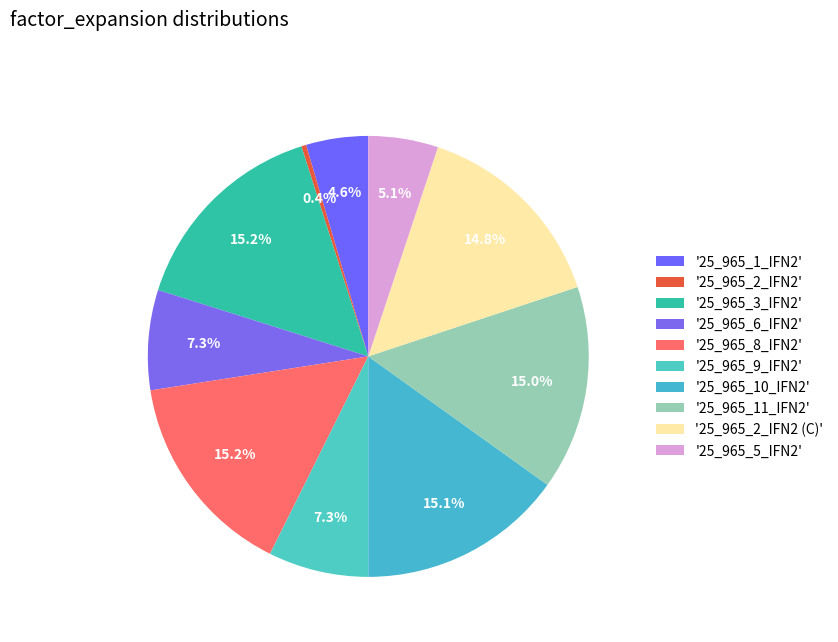

How many segments does this pie chart have?

10